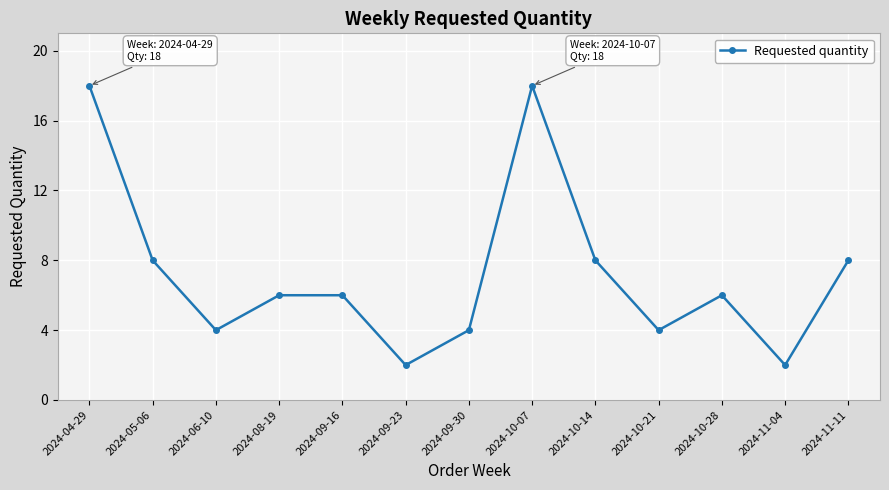

Is it true that the value at 2024-04-29 is 18?

True